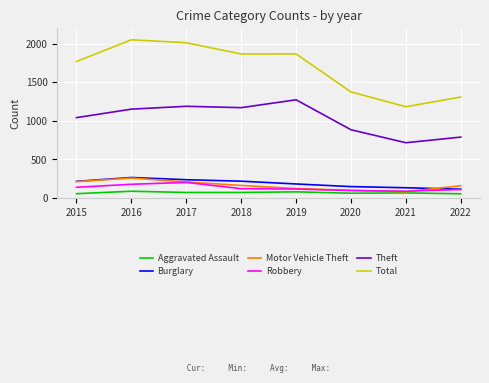

True or false: Total and Aggravated Assault cross at least once.

False